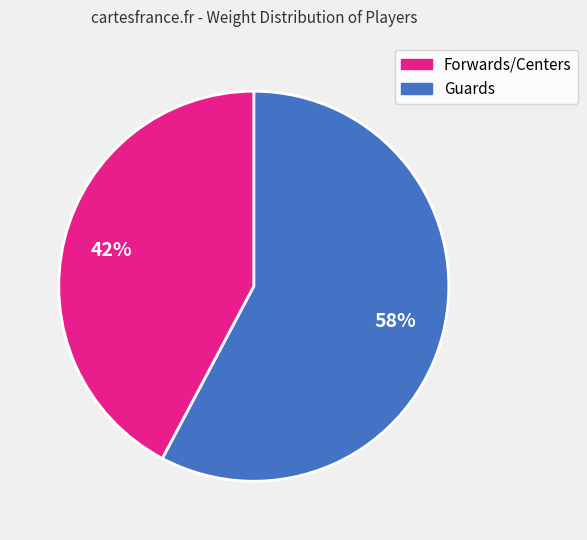

To the nearest percent, what is the difference between the largest and smallest slice percentages?

16%